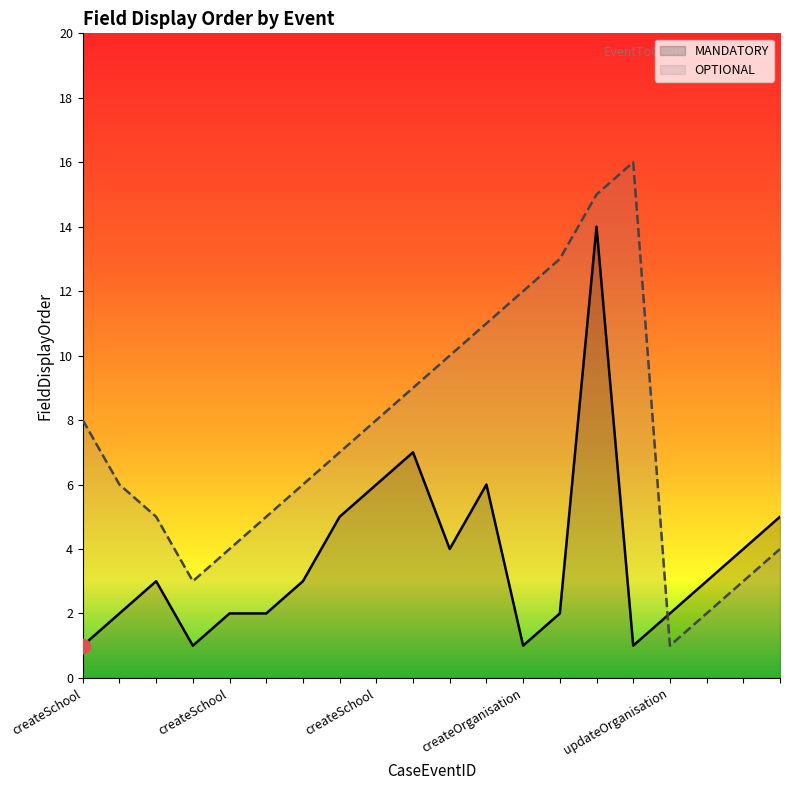

Rank the series by their maximum value, from highest to lowest.

OPTIONAL, MANDATORY